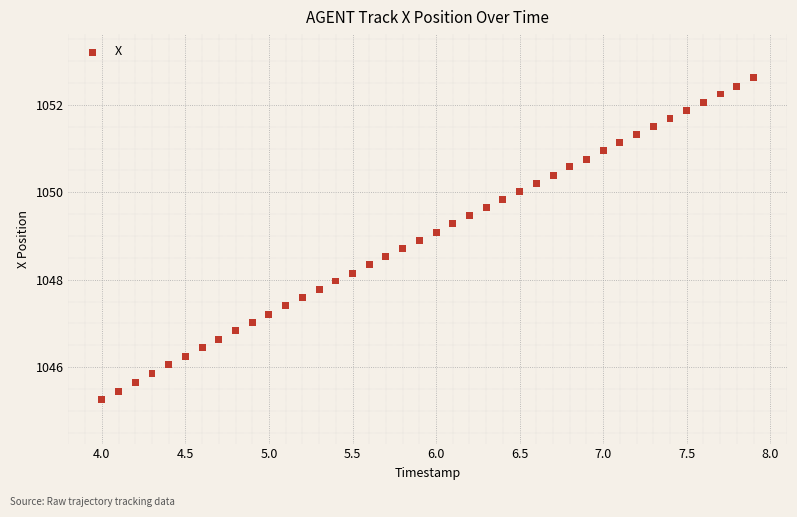

What is the range of X values (max minus min)?

3.9